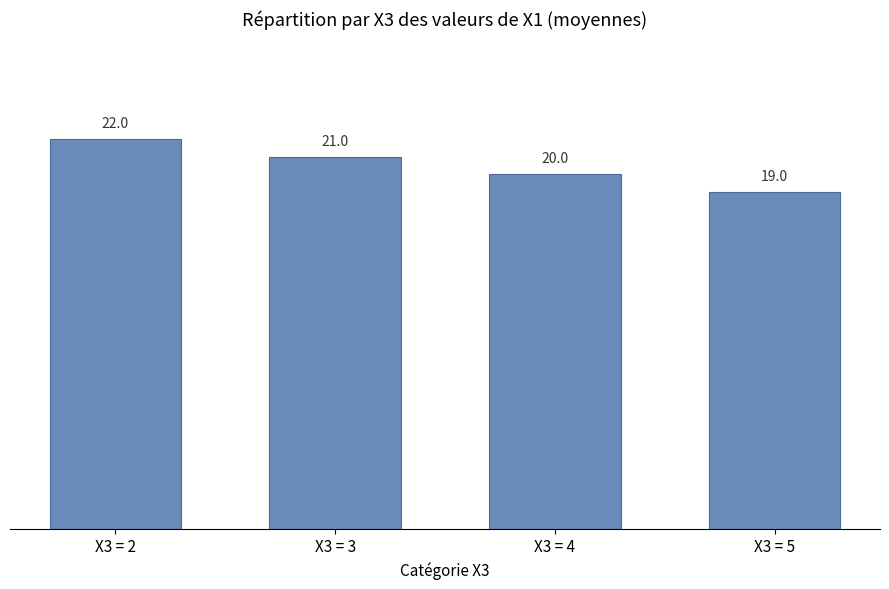

True or false: the data shows 19 at X3 = 5.

True